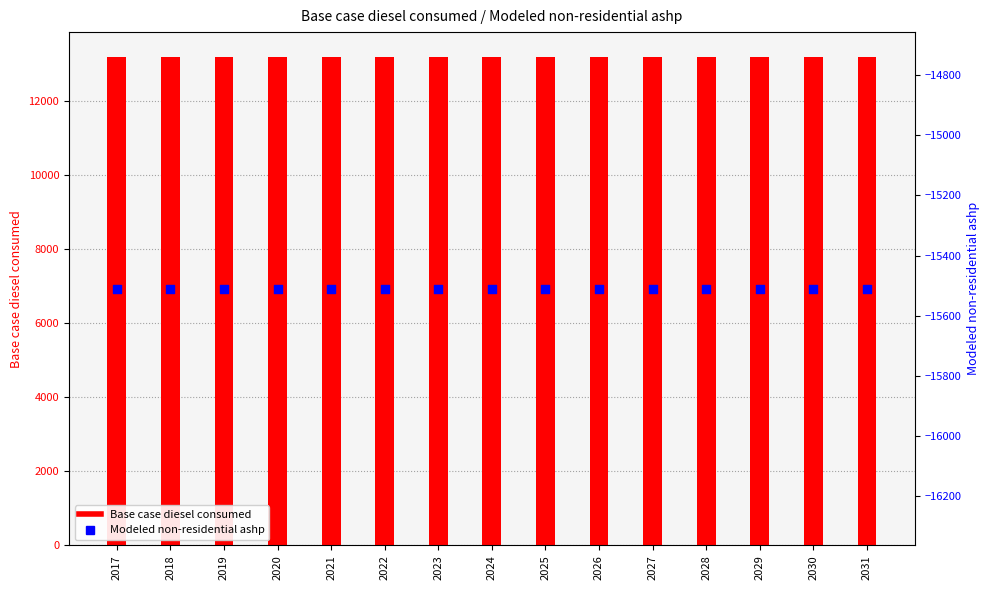

What is the total value across all series at 2024?

-2297.8